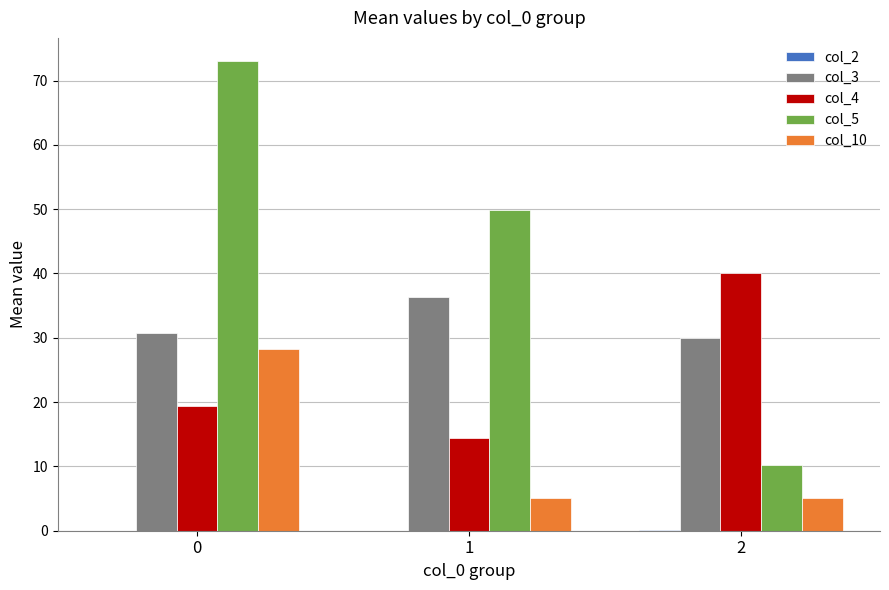

Which series has the largest total across all categories?

col_5